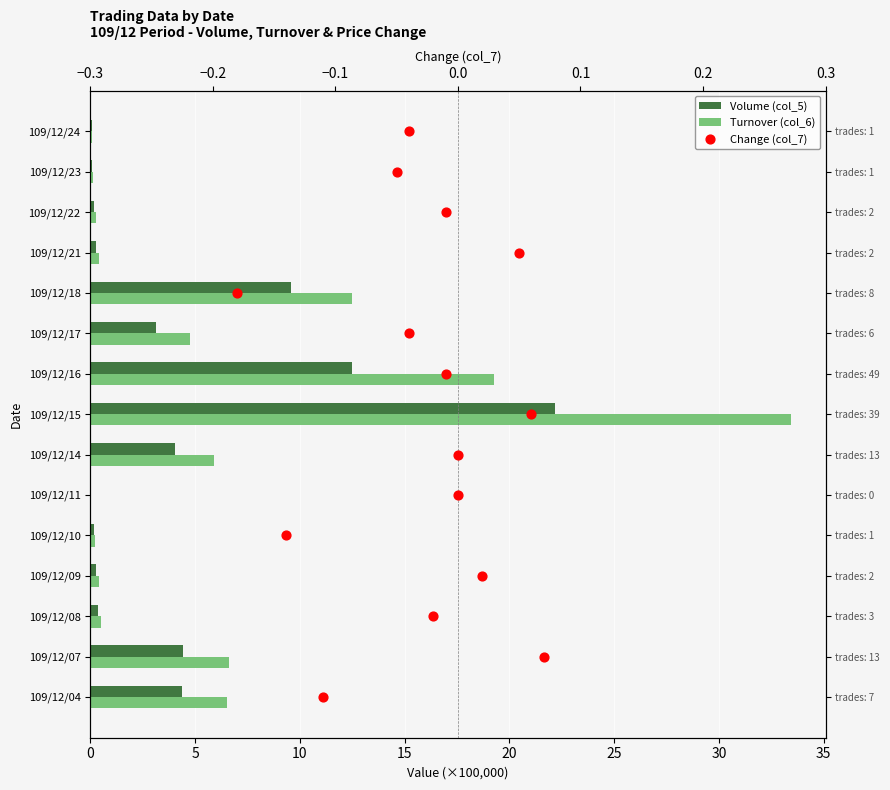

At how many categories does at least one series exceed 22?

1